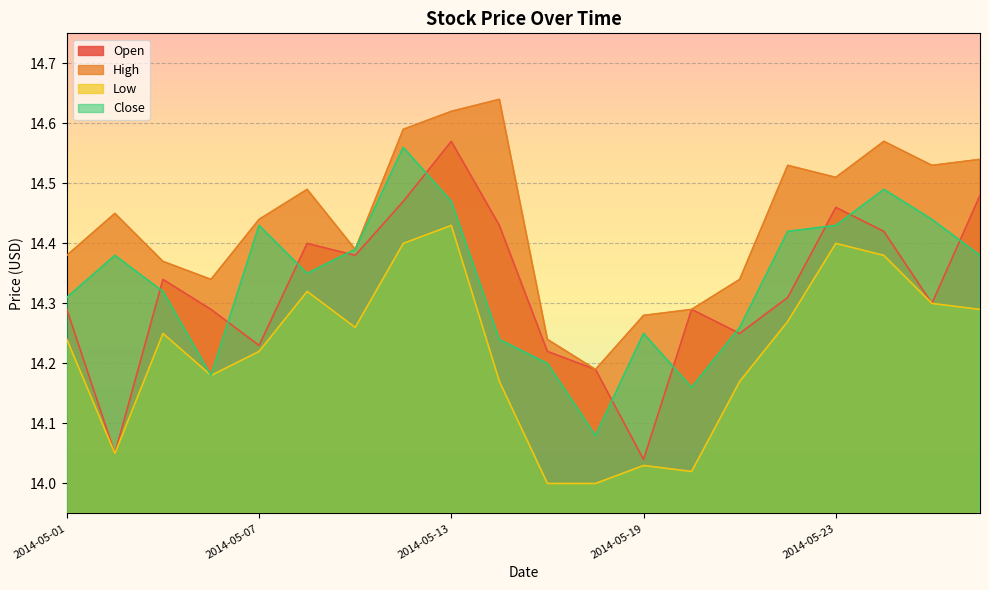

Where is High nearest to the value 14?

2014-05-16